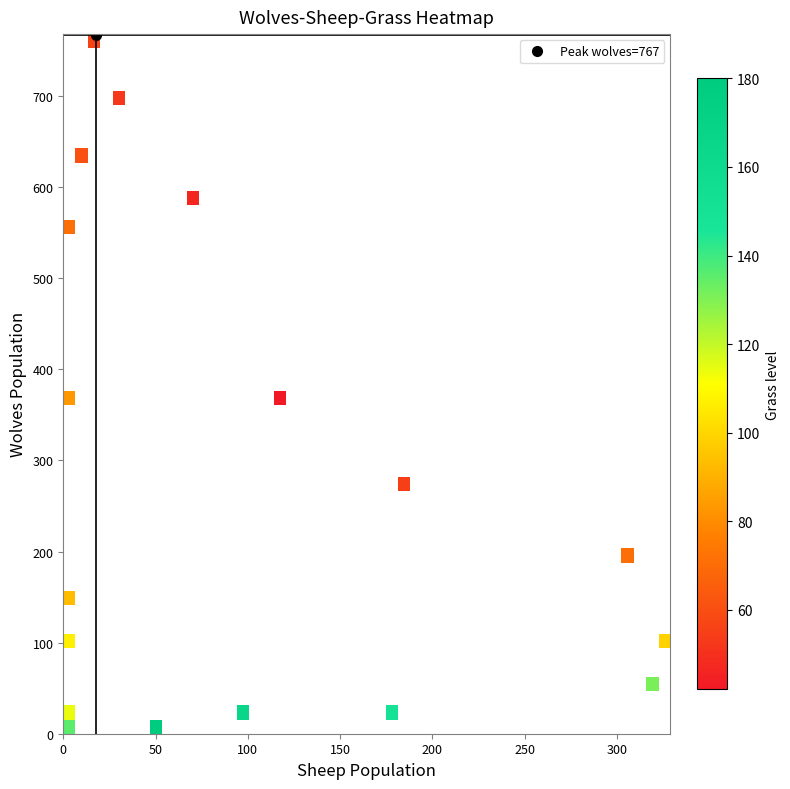

The 2 series shows 34 at 7. True or false?

False